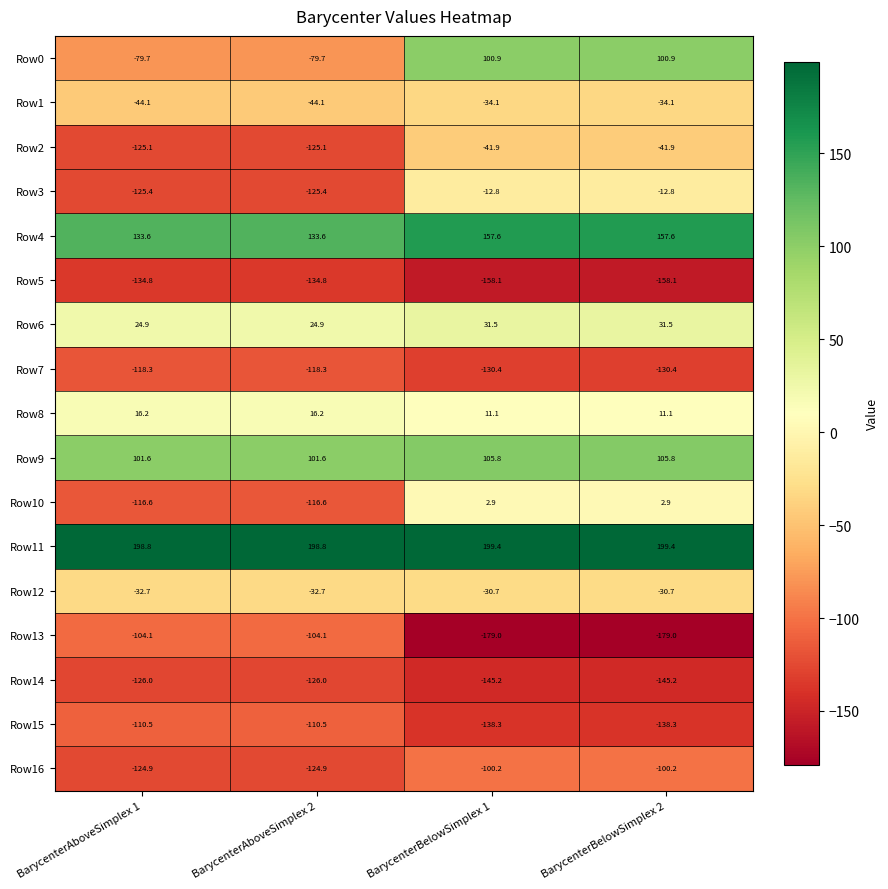

What is the minimum value for Row13?

-179.0